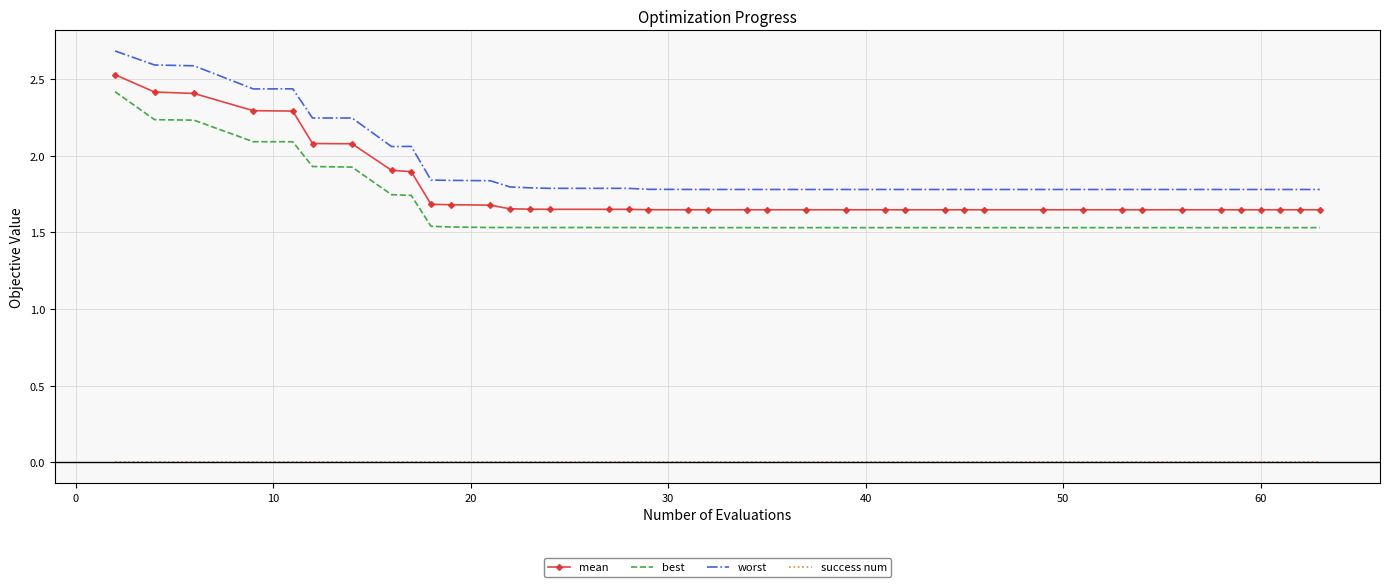

At how many categories does at least one series exceed 2?

9